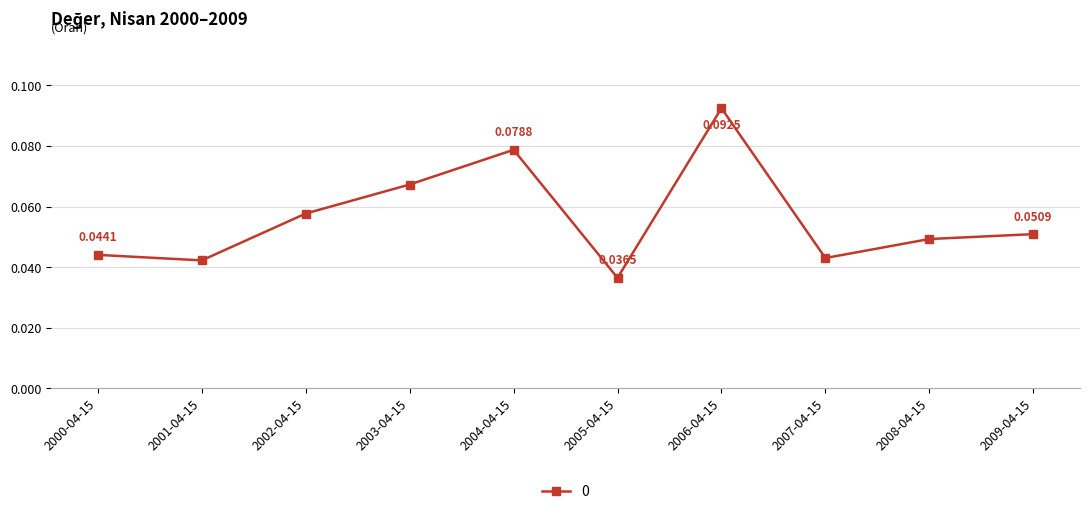

List the labels in order of value, smallest first.

2005-04-15, 2001-04-15, 2007-04-15, 2000-04-15, 2008-04-15, 2009-04-15, 2002-04-15, 2003-04-15, 2004-04-15, 2006-04-15